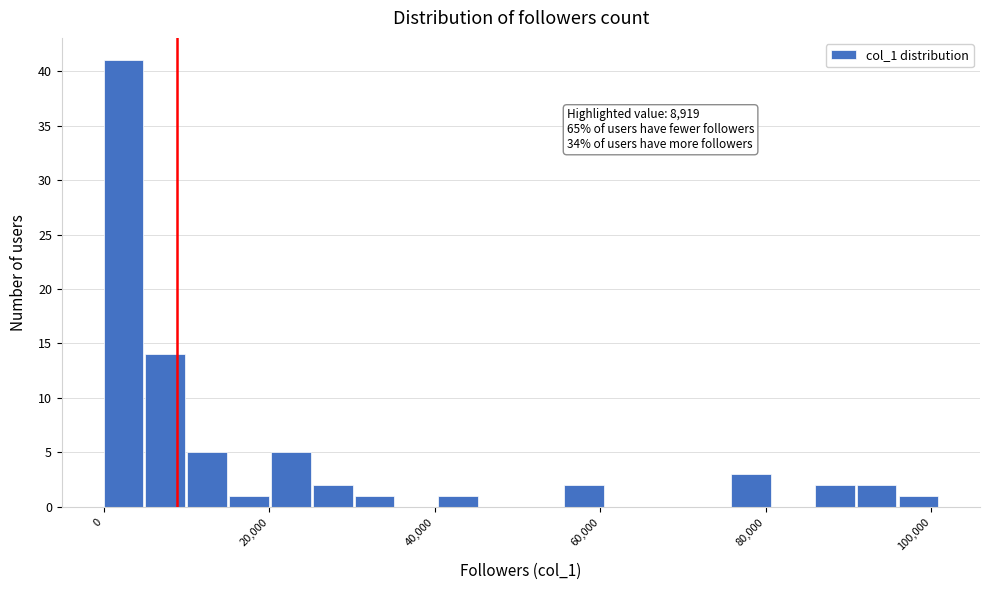

Read against the x-axis, roughly where is the centre of the tallest bar?

2000